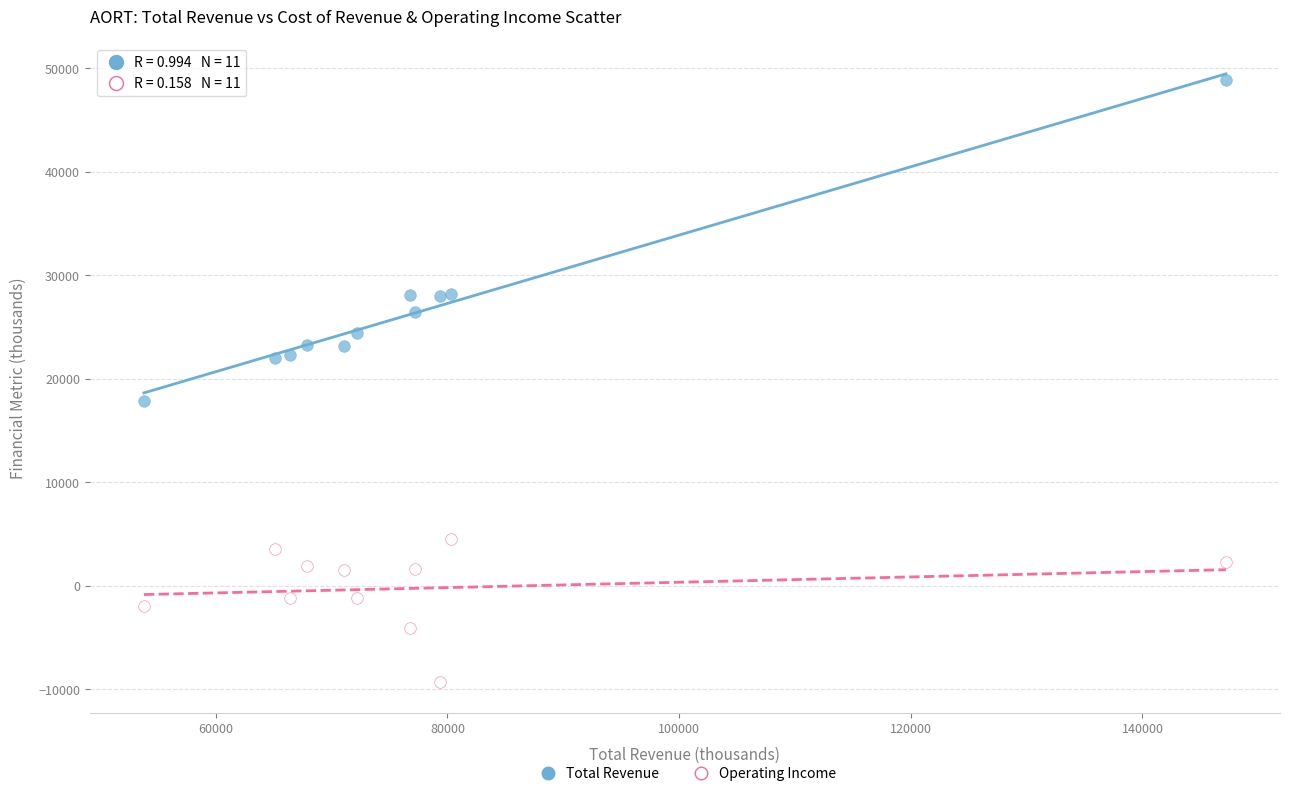

What is the X range (max minus min) for the scatter plot?

93400